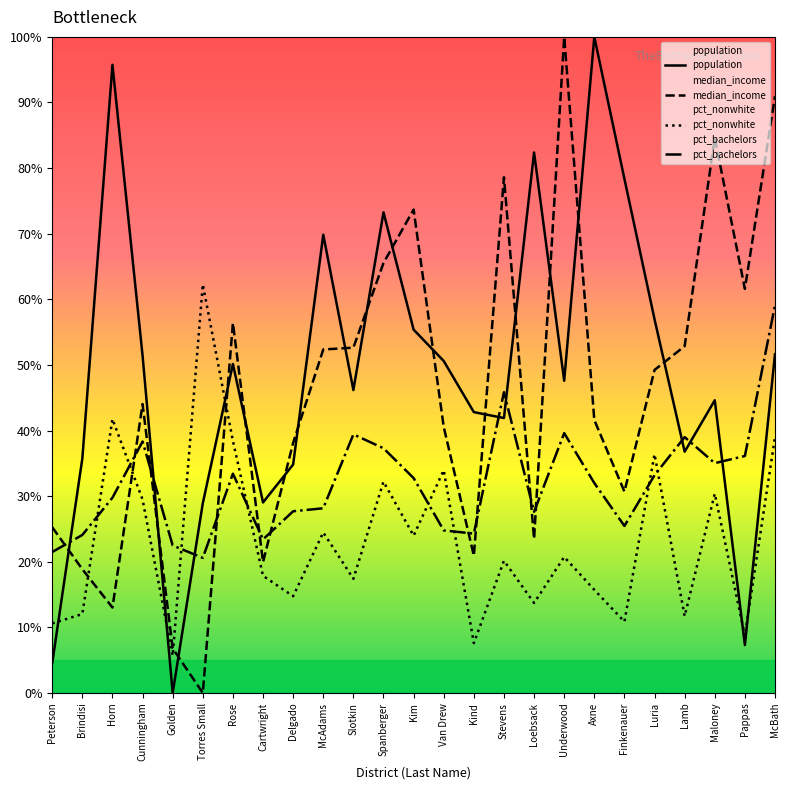

Where do pct_nonwhite and population first cross each other?

Peterson and Brindisi